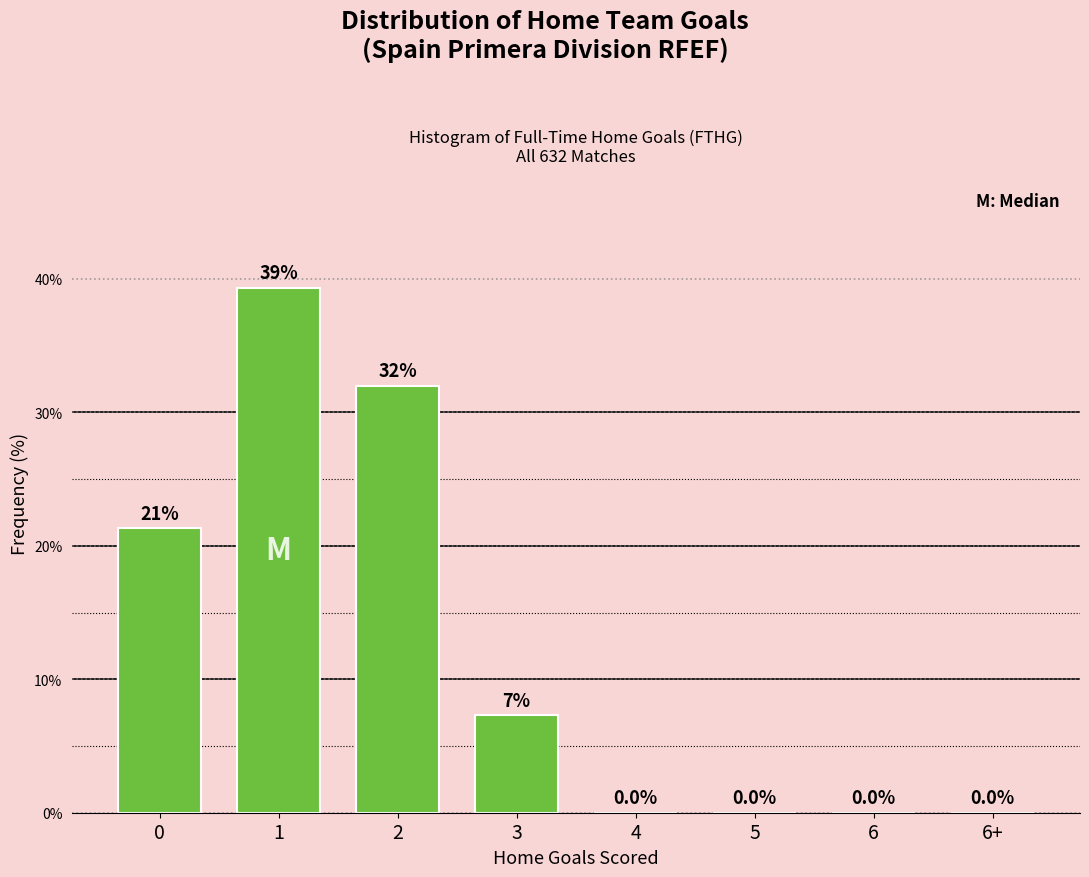

Reading right to left, extract all data points from this chart.

6+=0.0	6=0.0	5=0.0	4=0.0	3=7.3	2=32.0	1=39.3	0=21.3